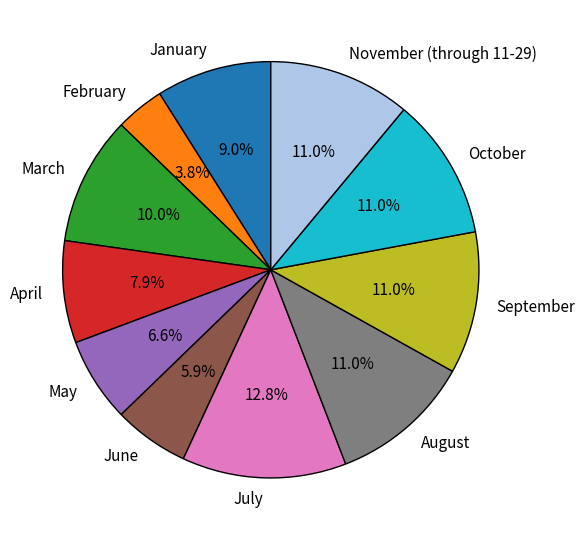

Is there any slice that represents more than half of the pie?

No